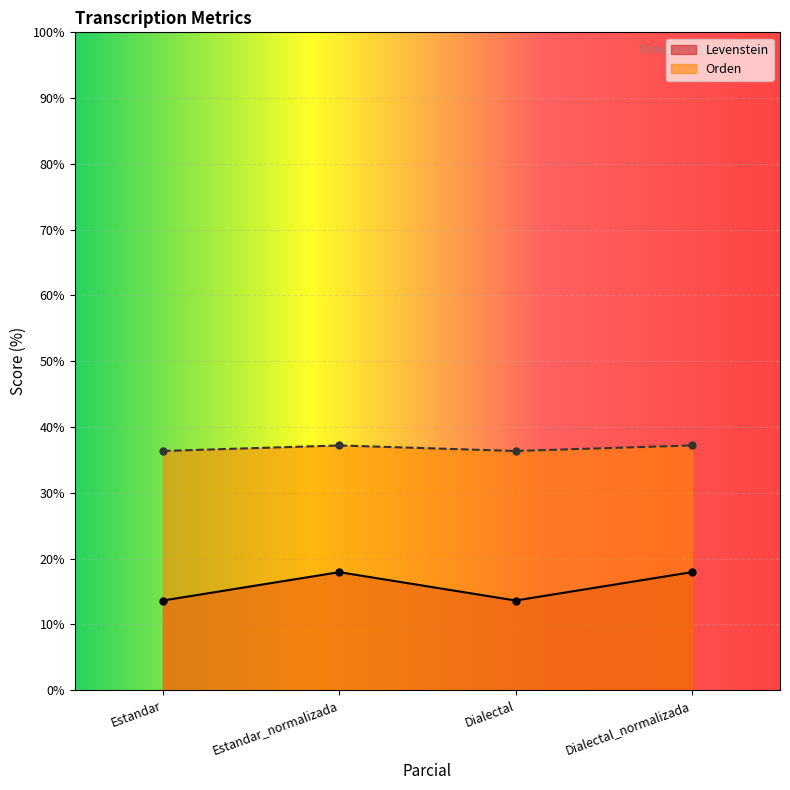

What is the total value across all series at Estandar?

50.0